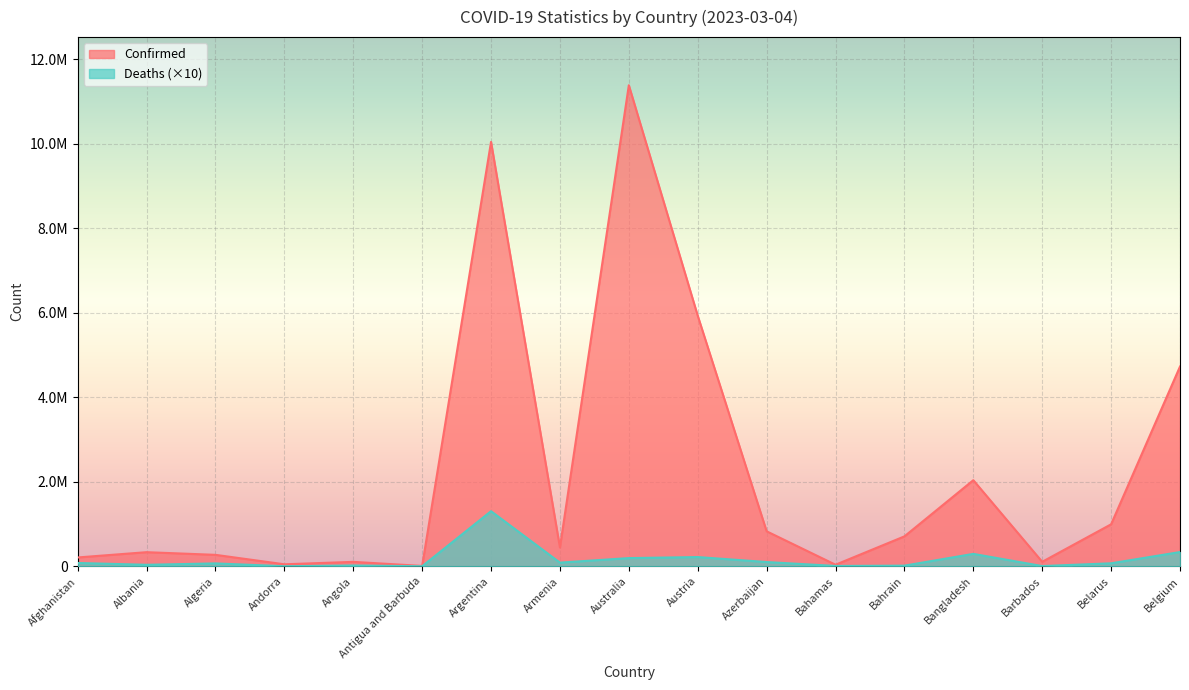

What is the average value of the Deaths series?

167408